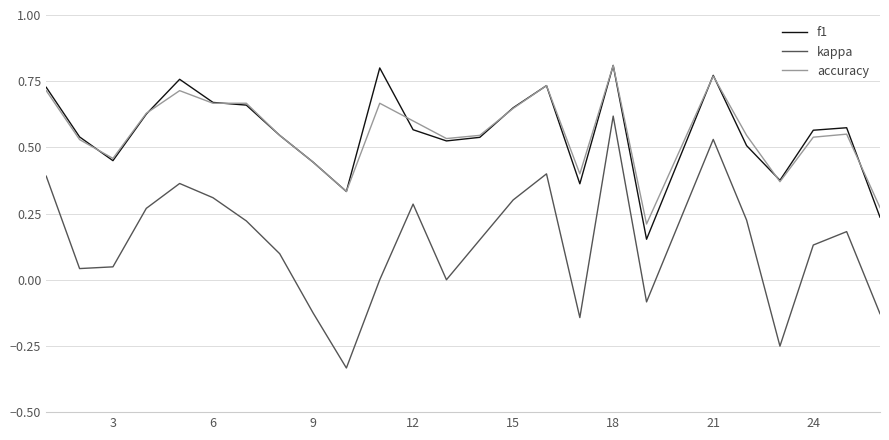

Which series has the widest spread of values?

kappa